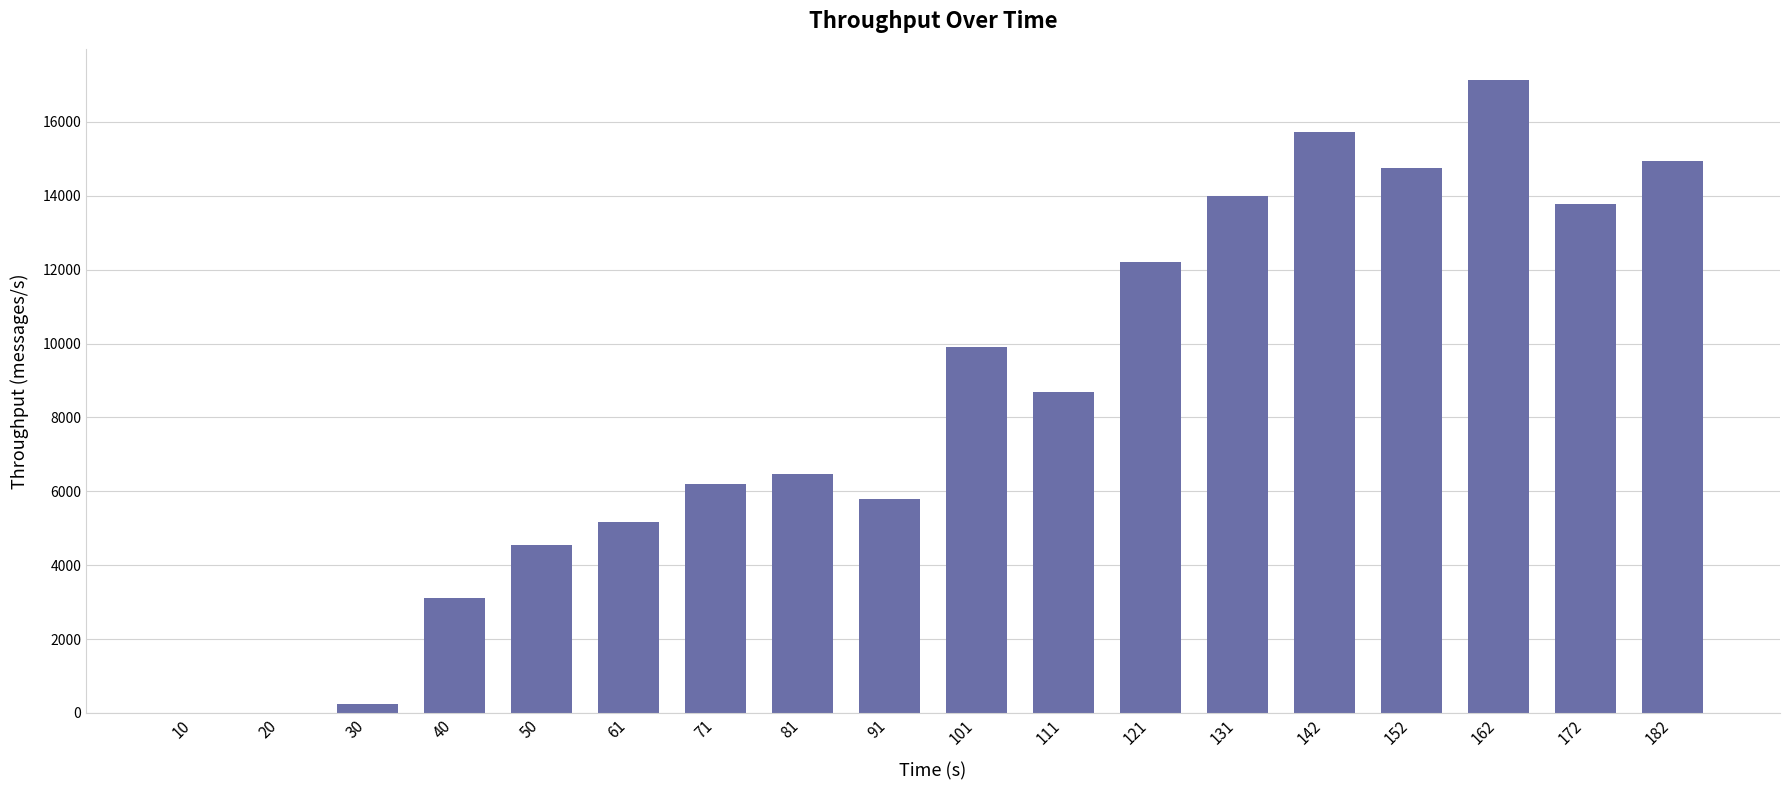

What is the ratio of the value at 131 to the value at 81?

2.2